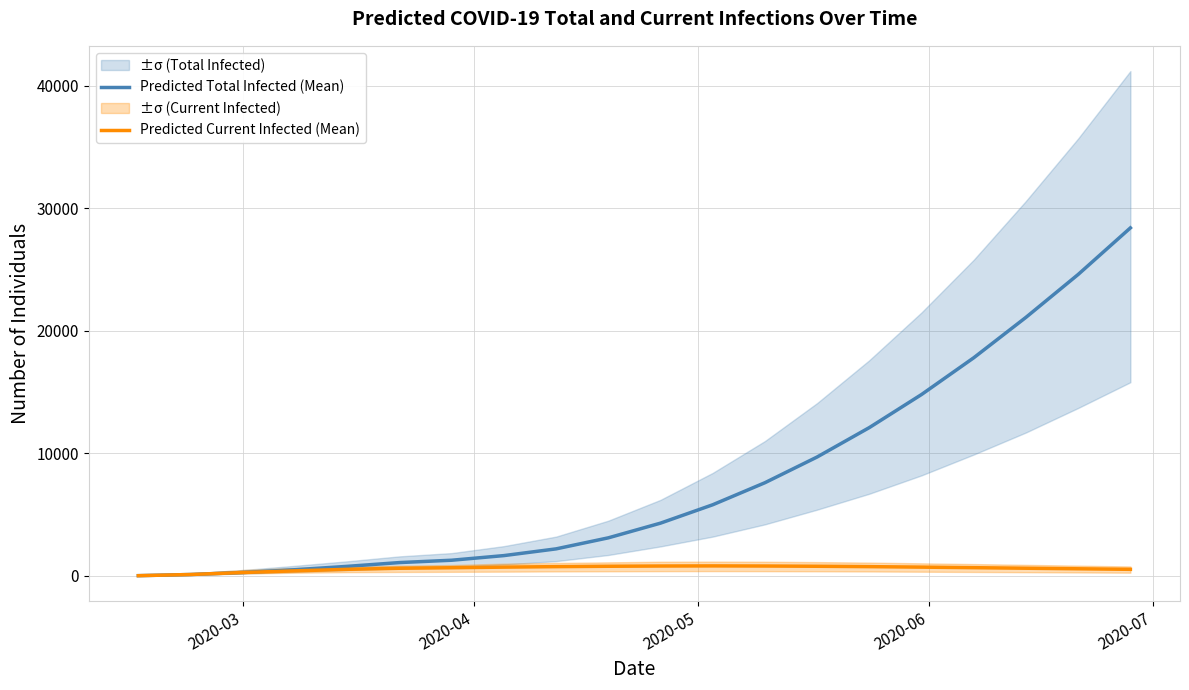

At how many categories does at least one series exceed 18439?

3